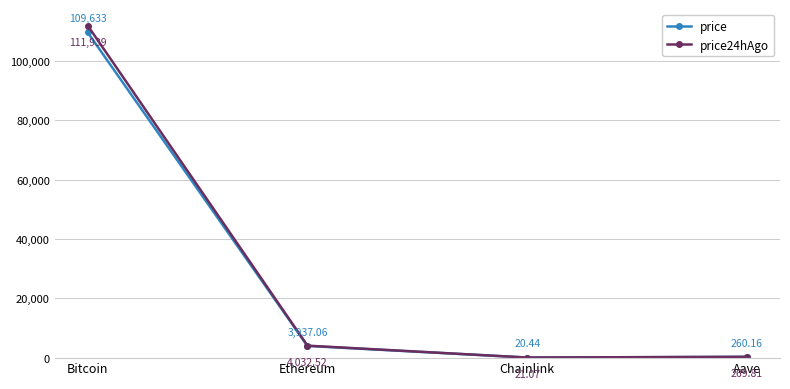

Rank the series at Bitcoin from lowest to highest value.

price, price24hAgo